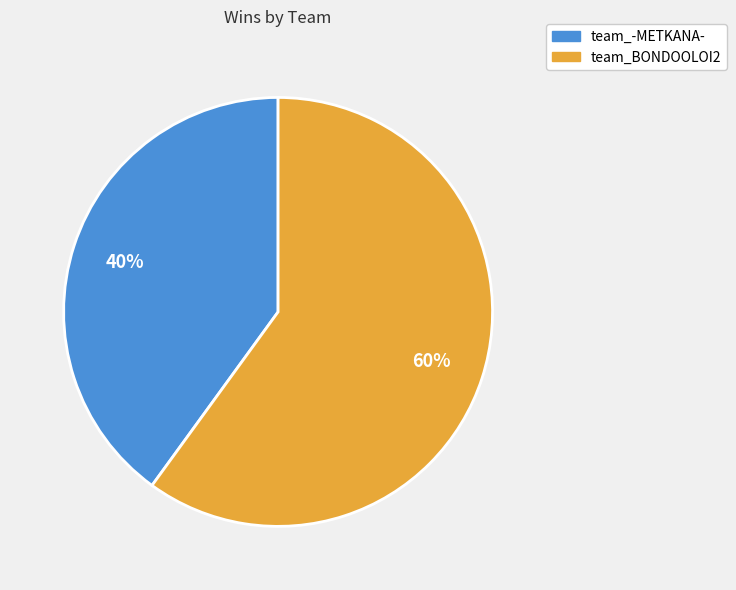

To the nearest percent, what is the difference between the largest and smallest slice percentages?

20%